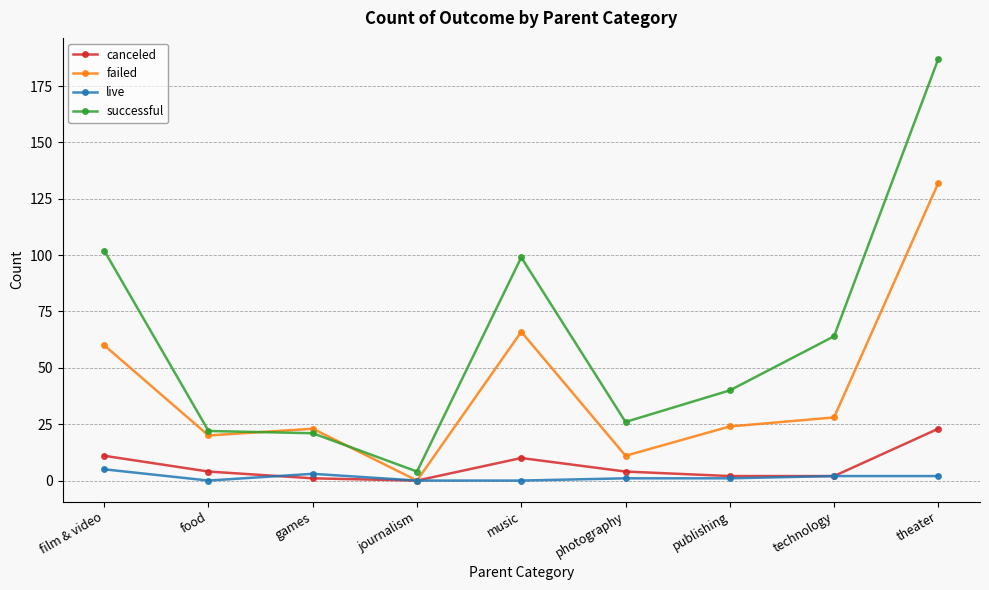

The value of successful at publishing is 56. True or false?

False